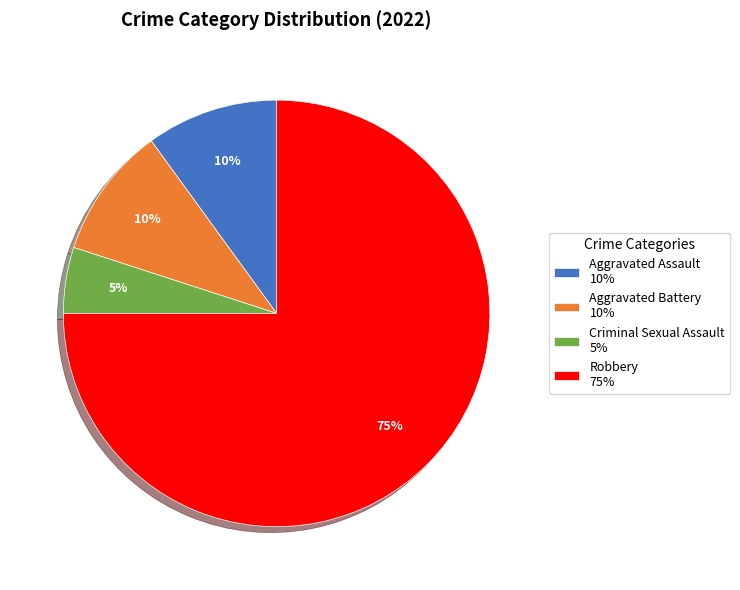

To the nearest percent, what is the average slice percentage?

25%